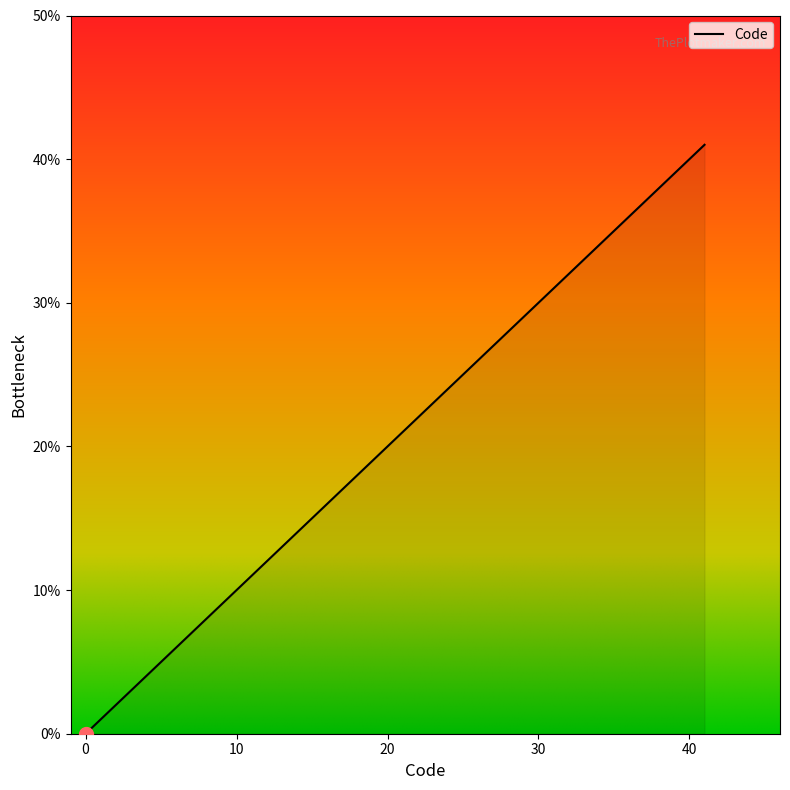

What is the greatest value displayed?

41